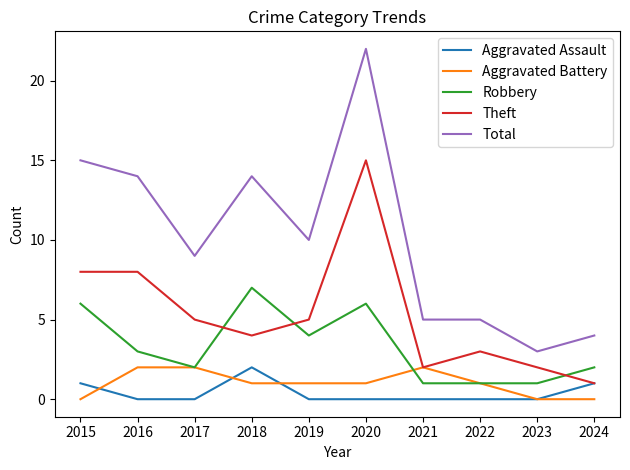

Reading left to right, transcribe all the data shown in this chart.

Aggravated Assault: 1	0	0	2	0	0	0	0	0	1
Aggravated Battery: 0	2	2	1	1	1	2	1	0	0
Robbery: 6	3	2	7	4	6	1	1	1	2
Theft: 8	8	5	4	5	15	2	3	2	1
Total: 15	14	9	14	10	22	5	5	3	4